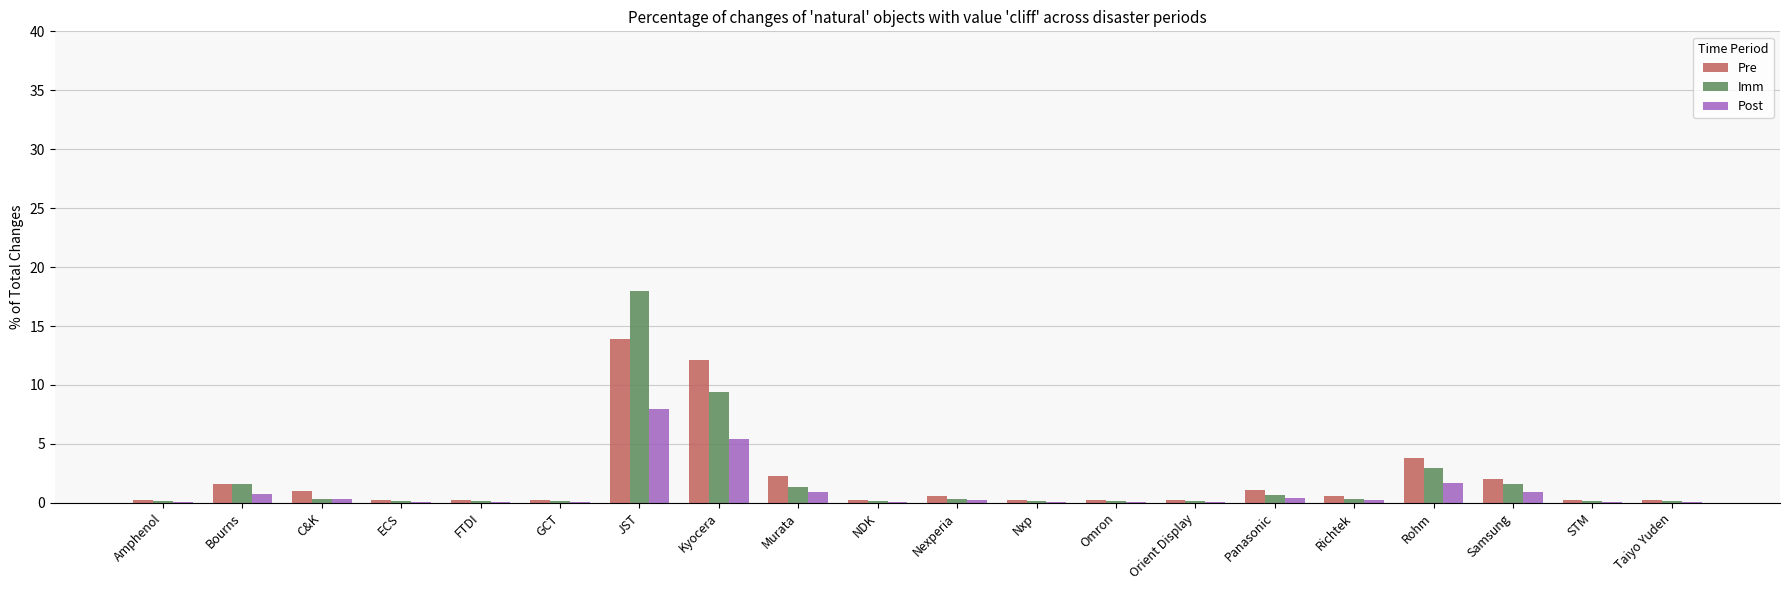

Which series has the largest range (max minus min)?

Imm